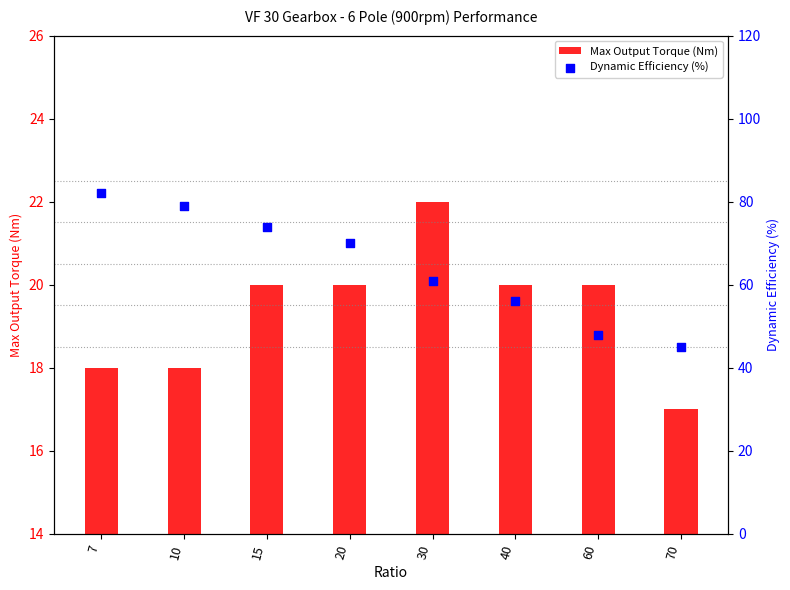

At which category is the sum across all series the highest?

7